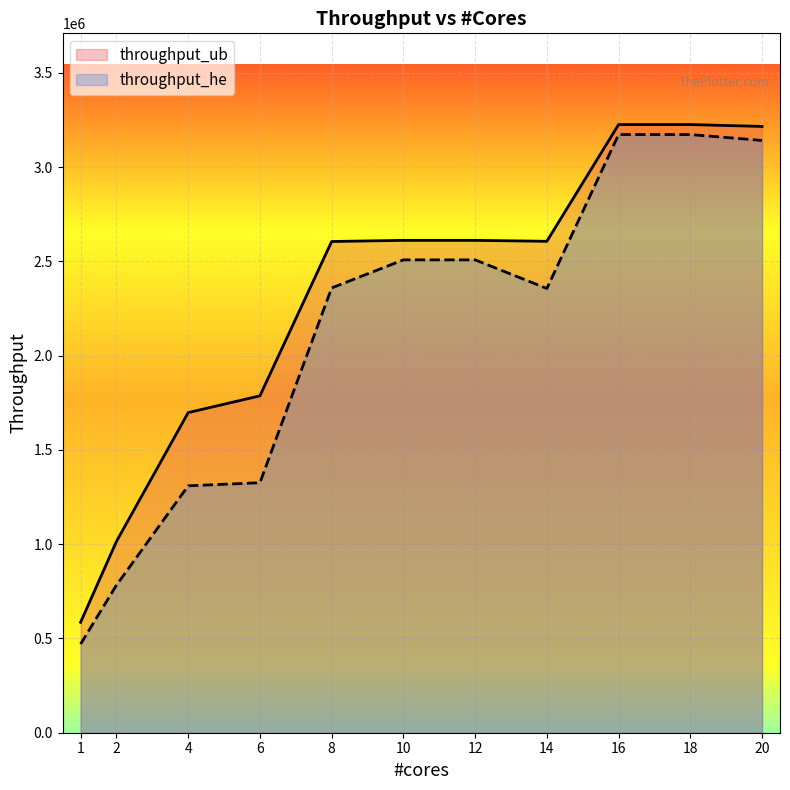

What is the total value across all series at 6?

3112977